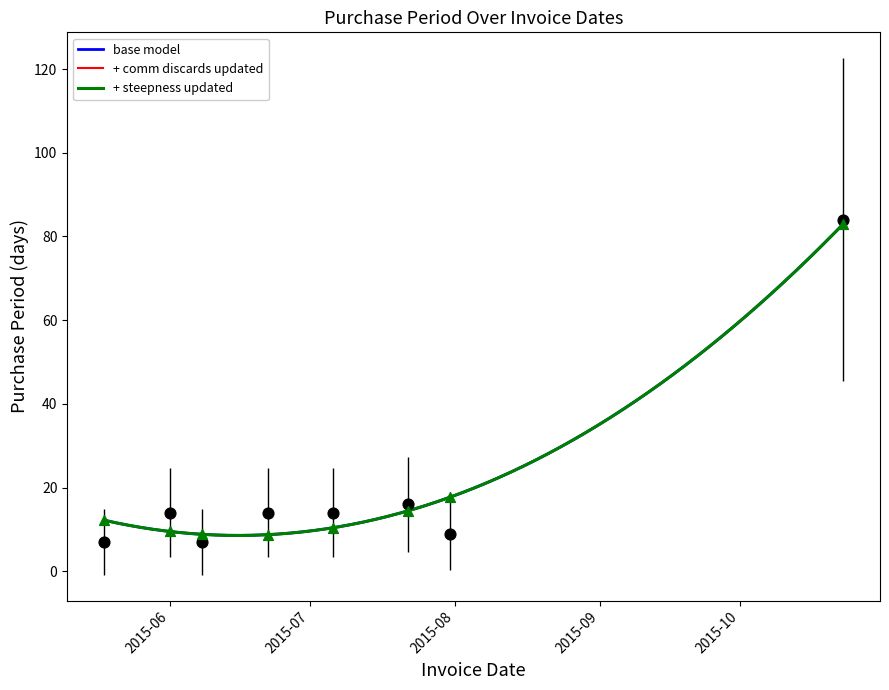

What is the ratio of the value at 2015-07-06 to the value at 2015-07-31?

1.6